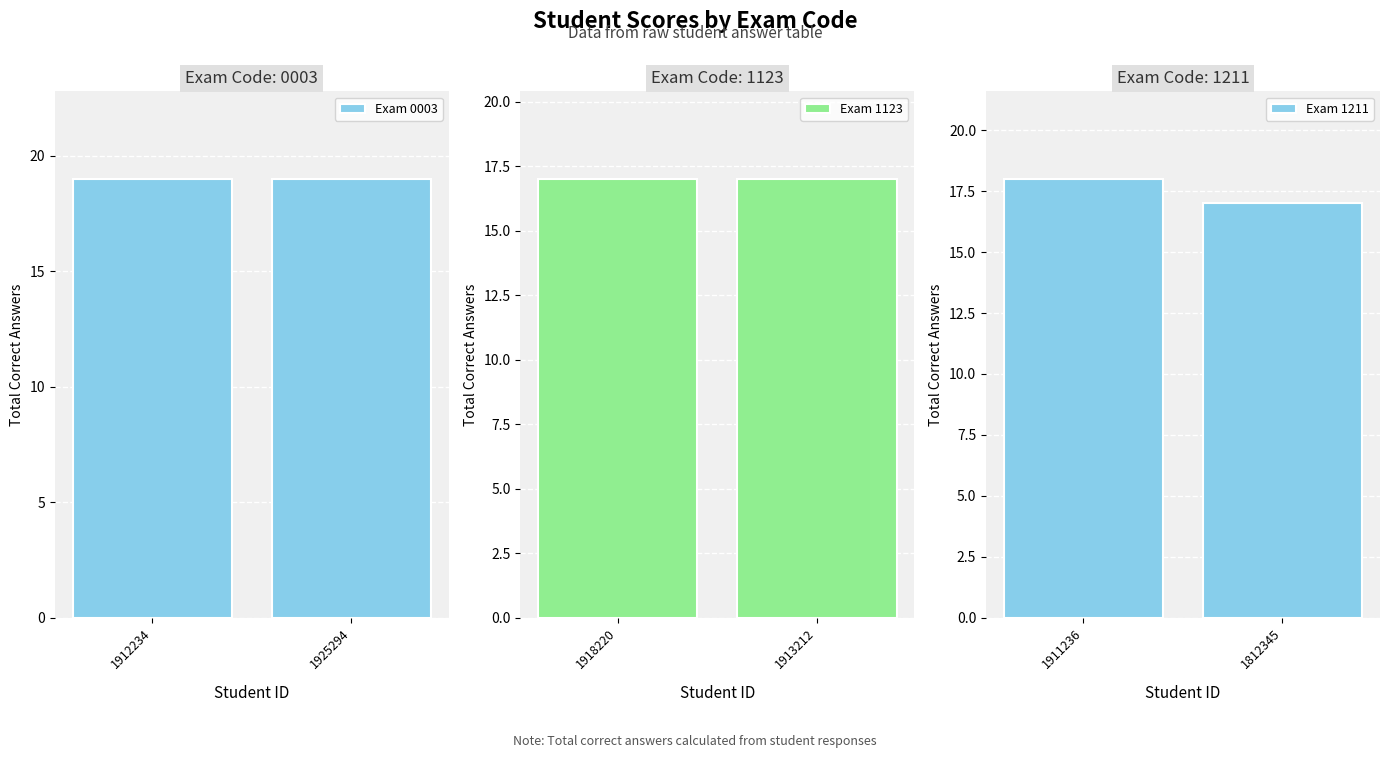

Reading left to right, list all the values displayed in this chart.

Exam 0003: 1912234=19	1925294=19
Exam 1123: 1918220=17	1913212=17
Exam 1211: 1911236=18	1812345=17